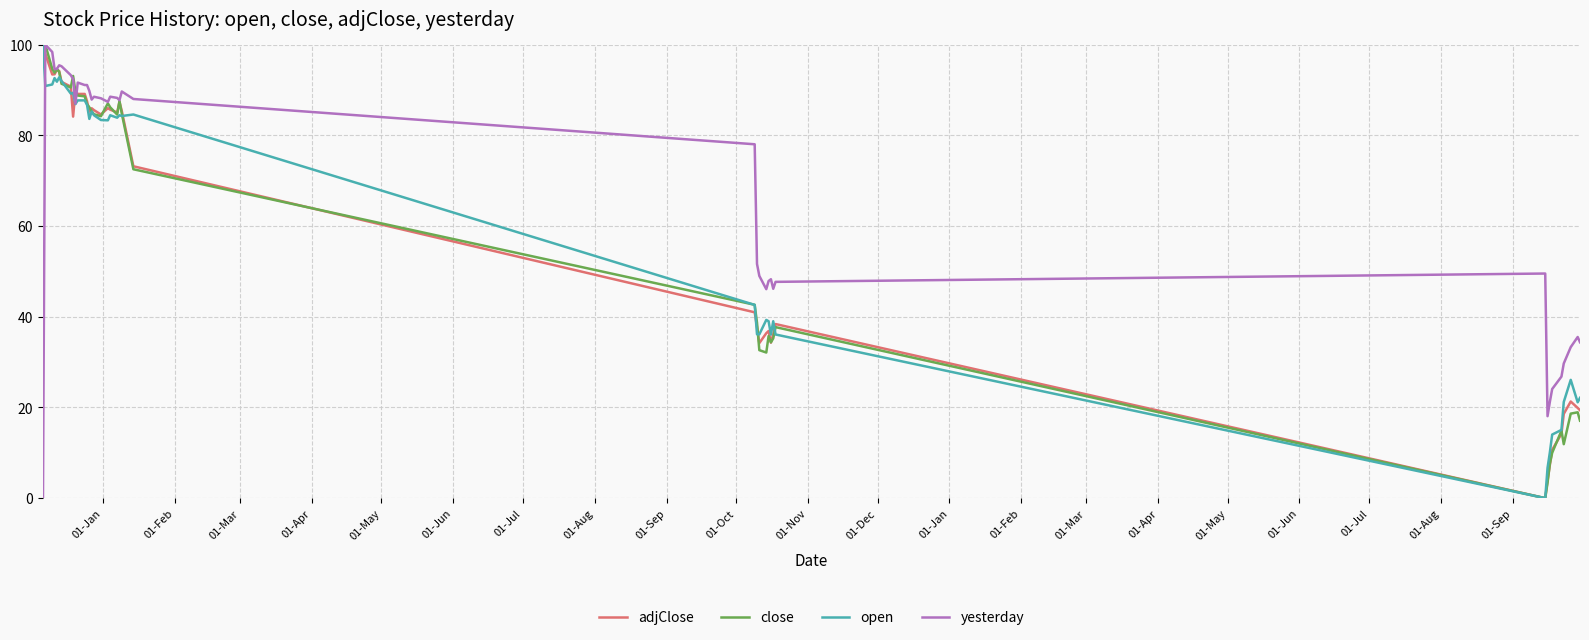

What is the maximum value shown in the chart?

100.0